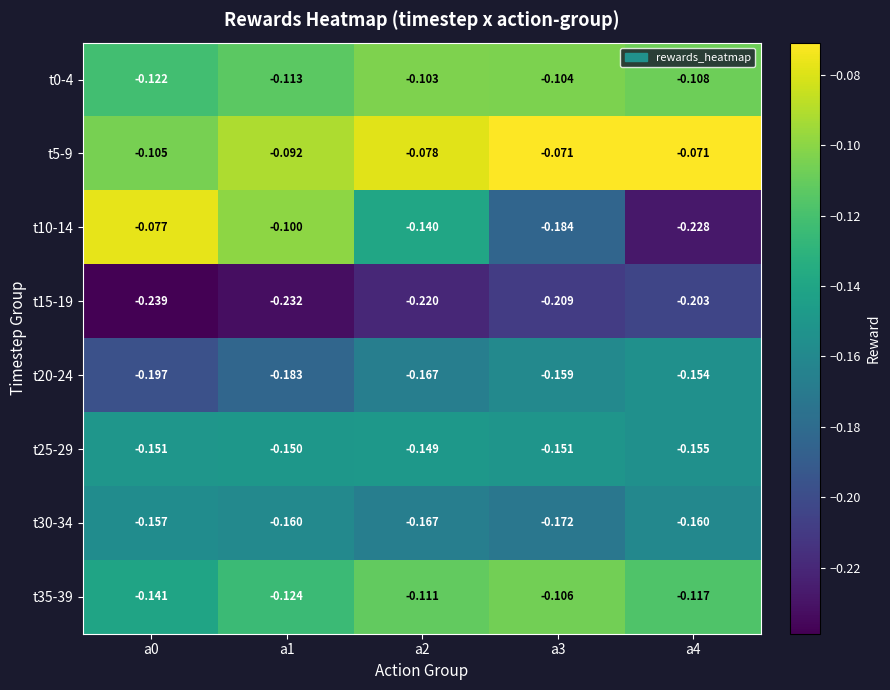

Rank the series at a3 from lowest to highest value.

t15-19, t10-14, t30-34, t20-24, t25-29, t35-39, t0-4, t5-9